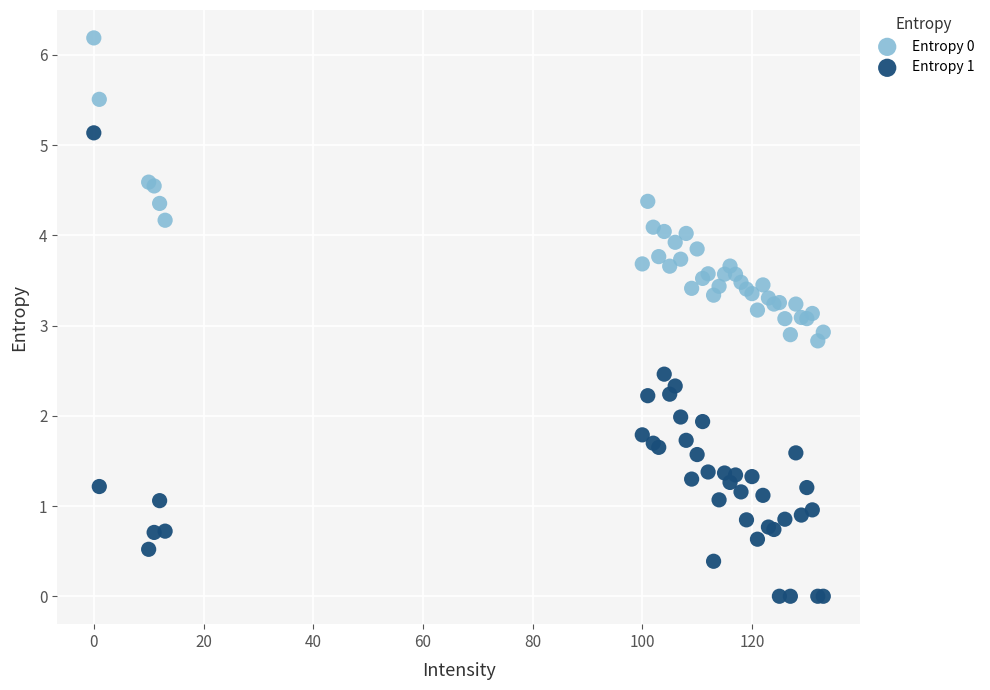

Which series contains the highest Y value?

Entropy 0